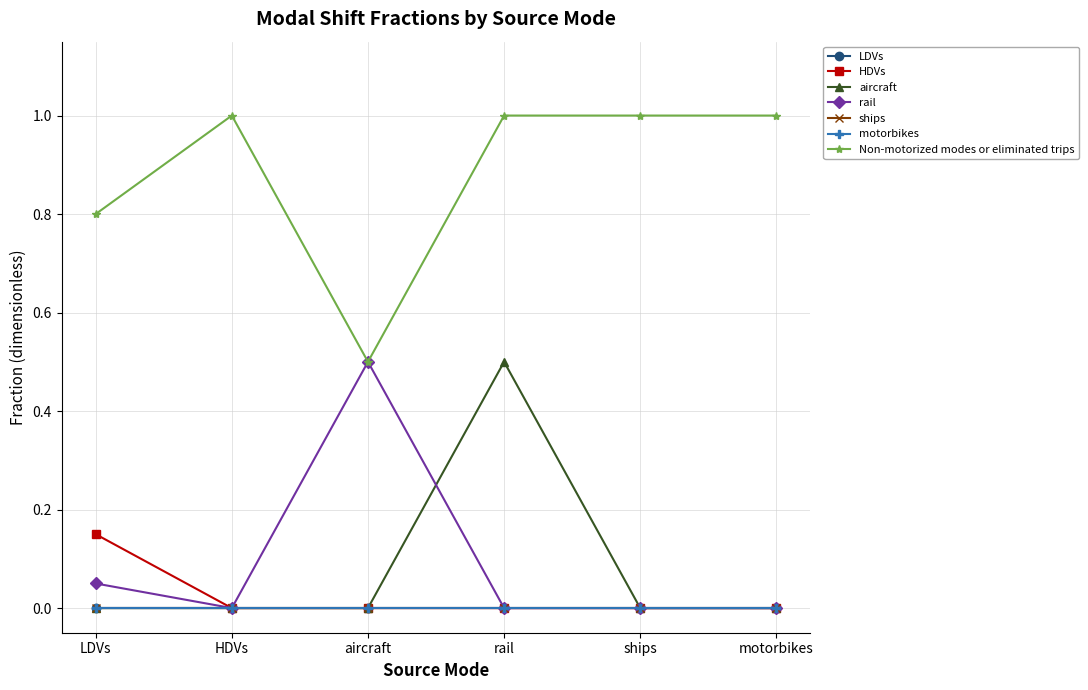

Is this an area chart (filled region under the line)?

No